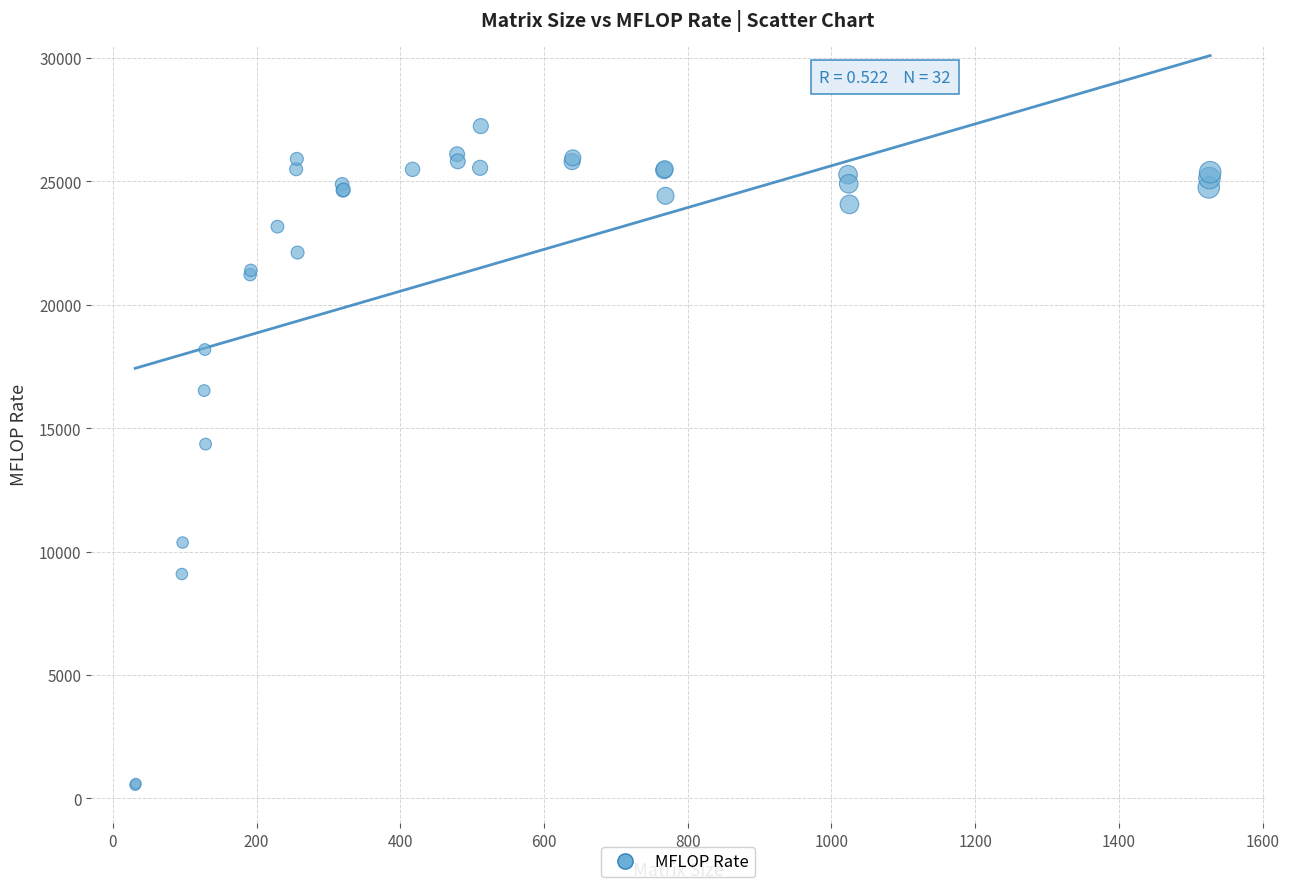

What Y value in the scatter plot is closest to 13884?

14348.7